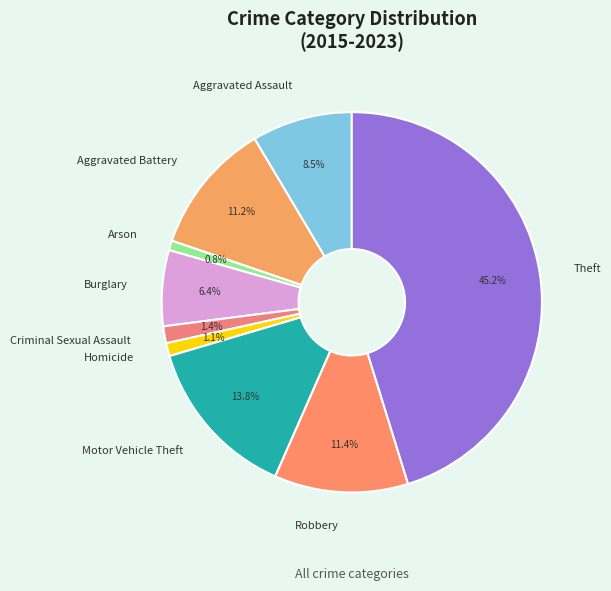

To the nearest percent, what percentage of the pie is Theft?

45%